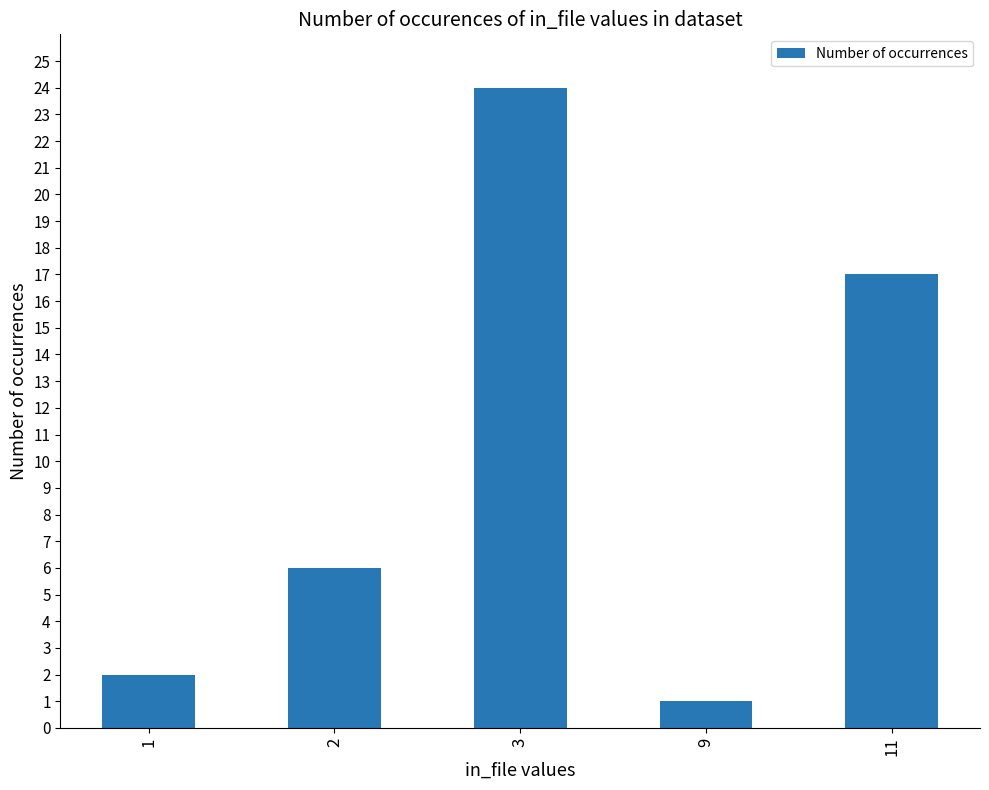

Are the bars horizontal?

No